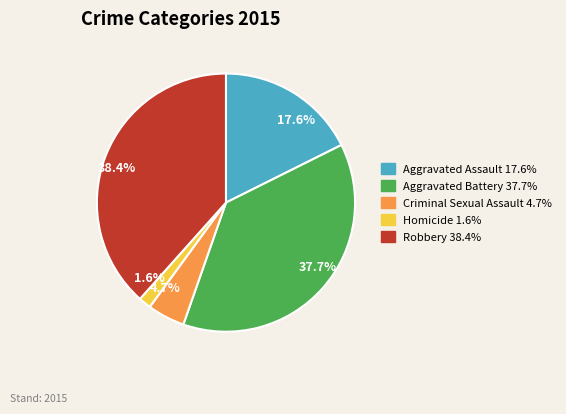

What is the largest slice in the pie chart?

Robbery